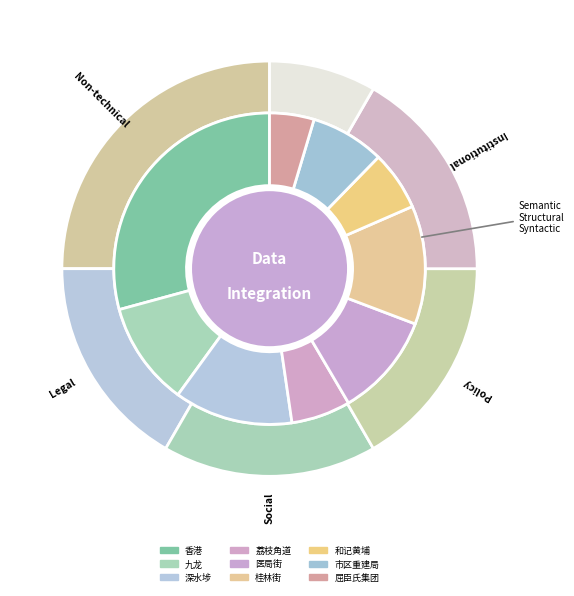

Do 香港 and 和记黄埔 together represent more than half of the pie?

No